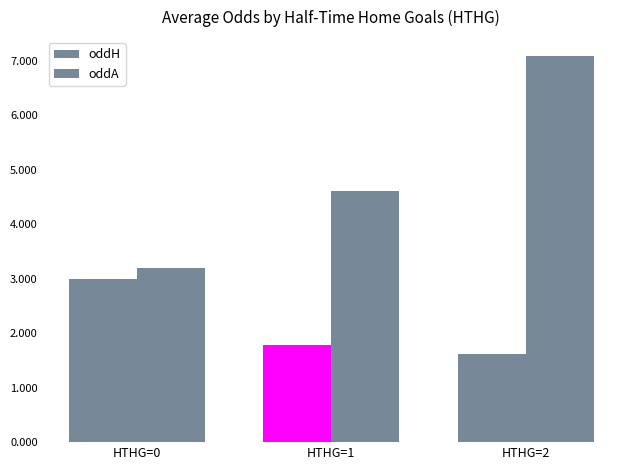

Is it true that oddA equals 0.6 at HTHG=0?

False